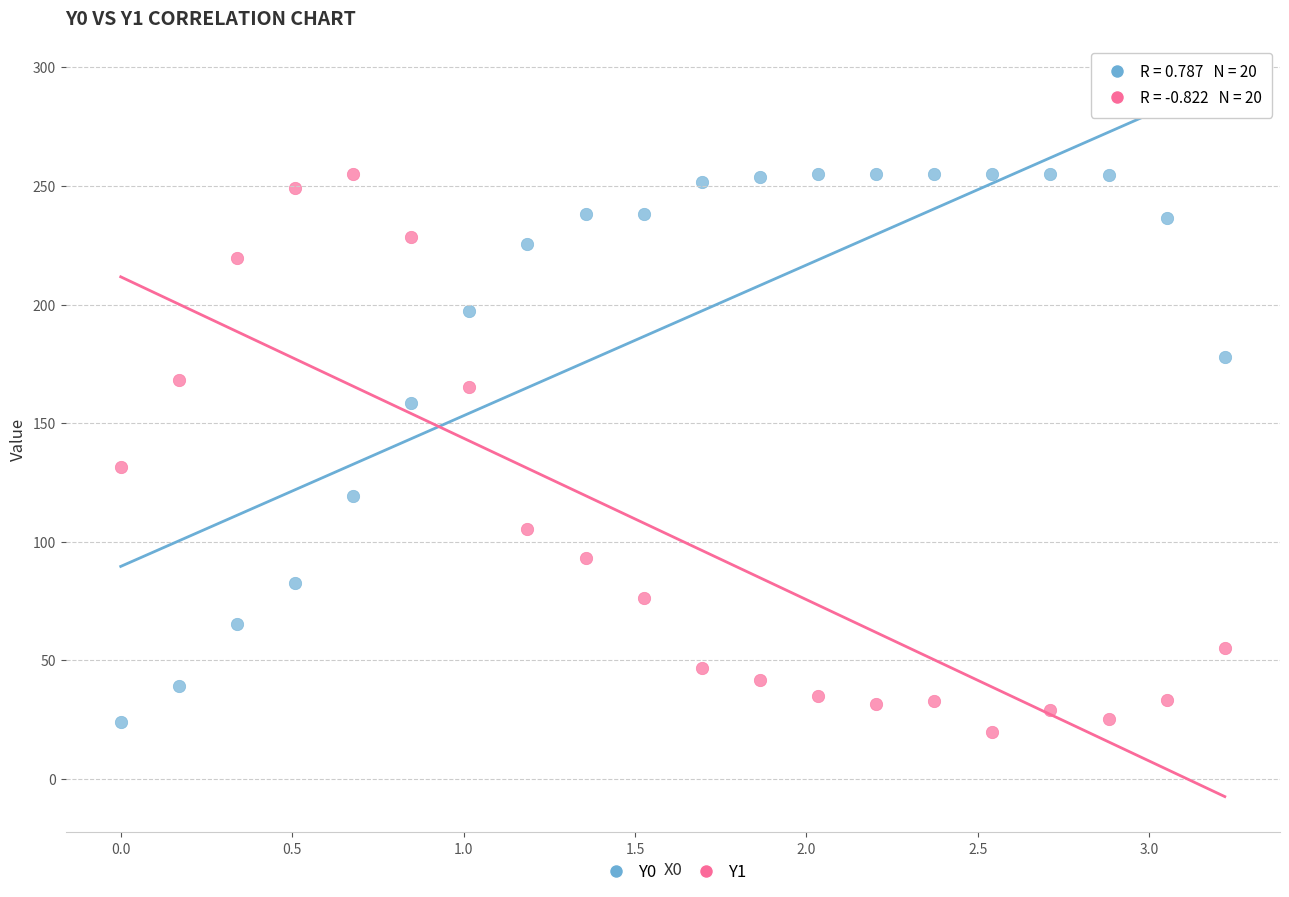

What are all the series names shown in the legend?

Y0, Y1